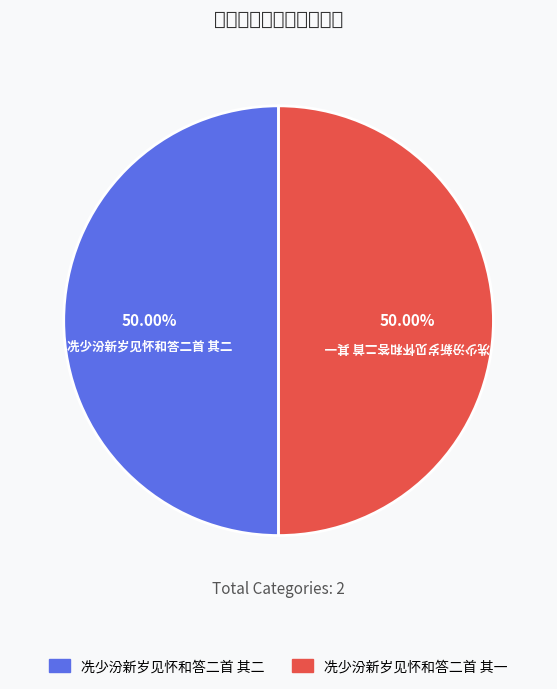

Which slice is the smallest?

冼少汾新岁见怀和答二首 其一